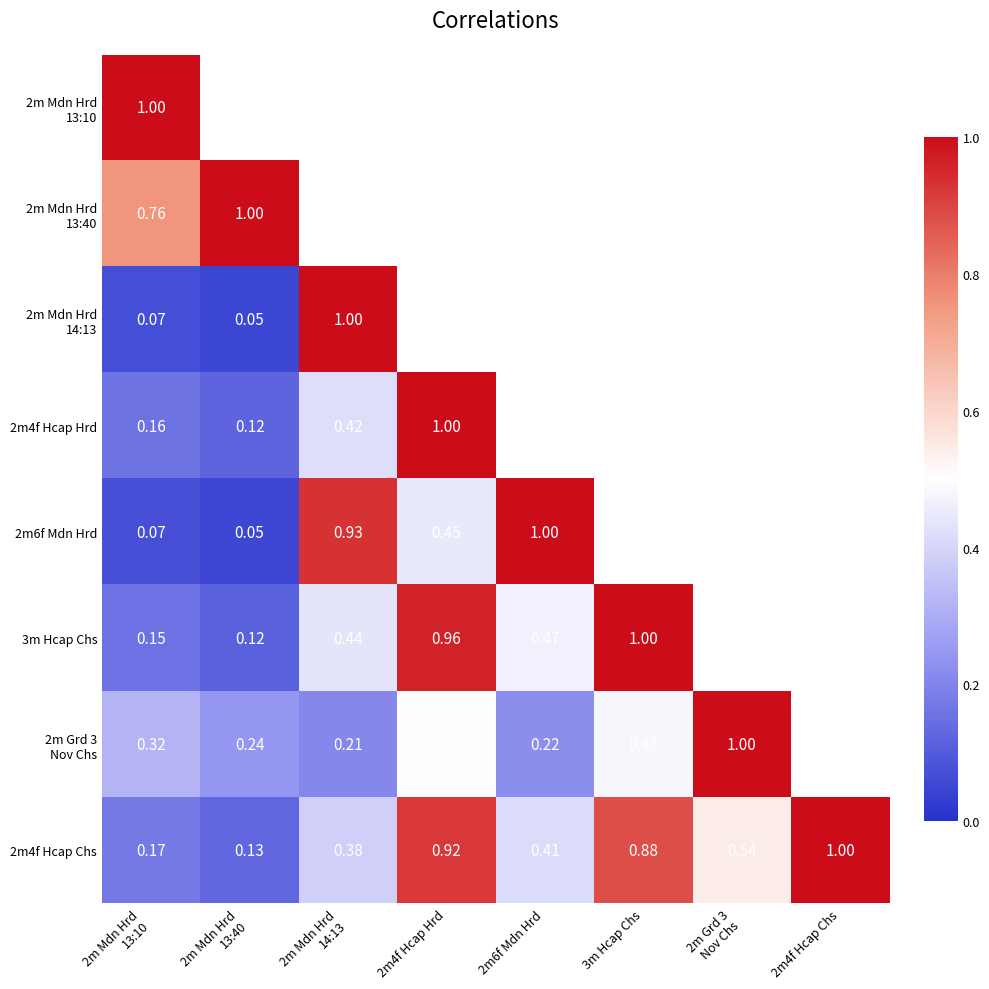

What is the minimum value for 2m Mdn Hrd 14:13?

0.1